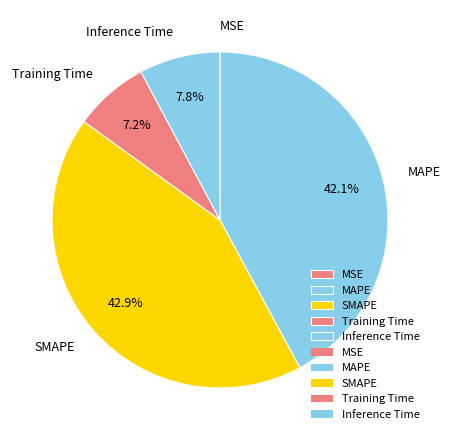

Combined, what portion of the pie is SMAPE and MAPE?

85.0%